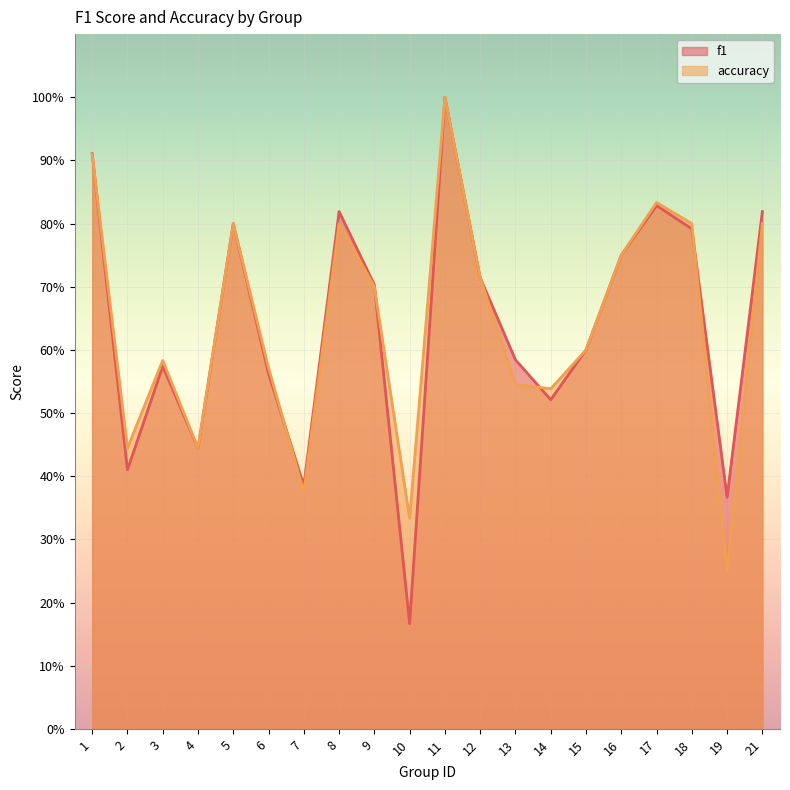

How many data points does each series have?

20